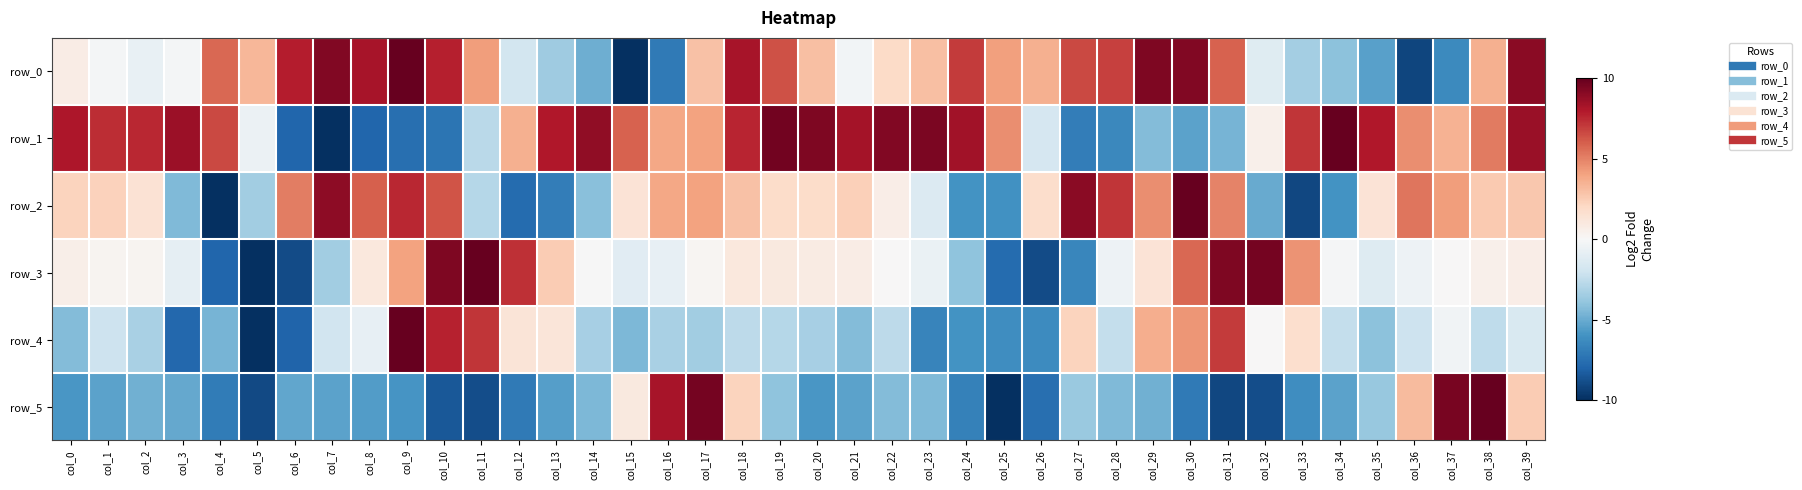

At which category is the sum across all series the highest?

col_39